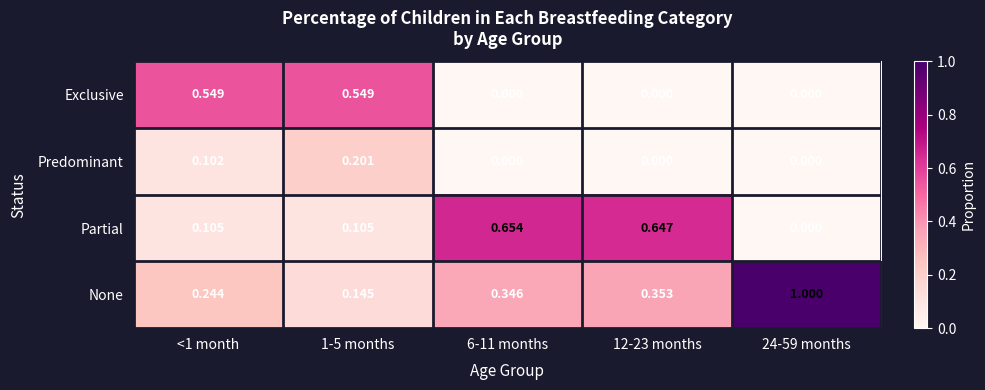

List the series in order of their overall mean, highest first.

None, Partial, Exclusive, Predominant